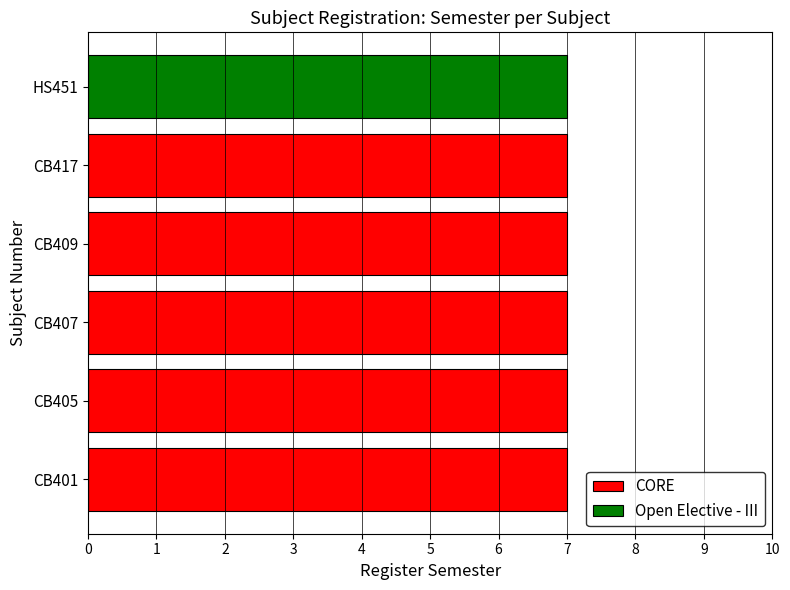

At how many categories does at least one series exceed 3?

6